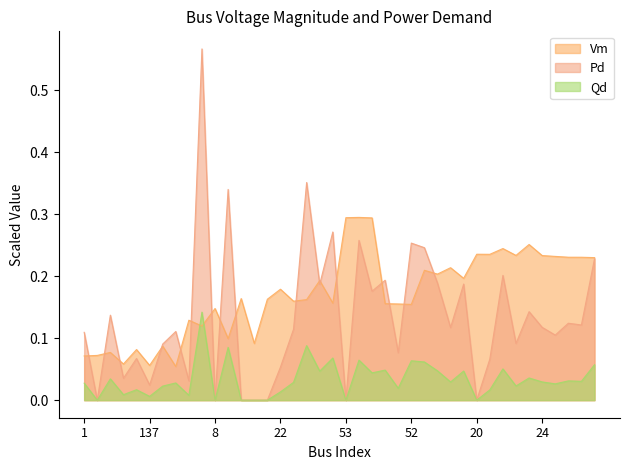

Which series ends up on top after the final intersection of Qd and Vm?

Vm